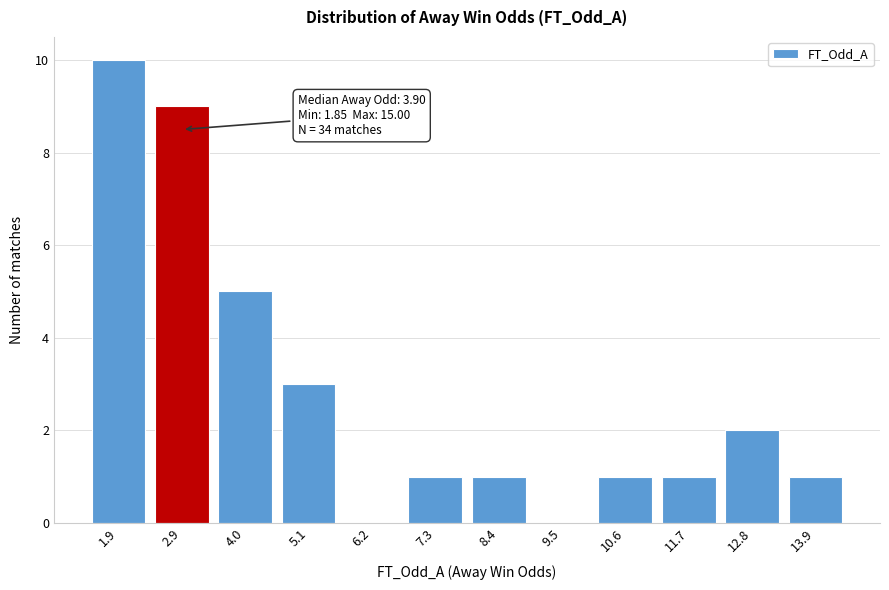

Reading right to left, what are all the values shown in this chart?

13.9=1	12.8=2	11.7=1	10.6=1	9.5=0	8.4=1	7.3=1	6.2=0	5.1=3	4.0=5	2.9=9	1.9=10